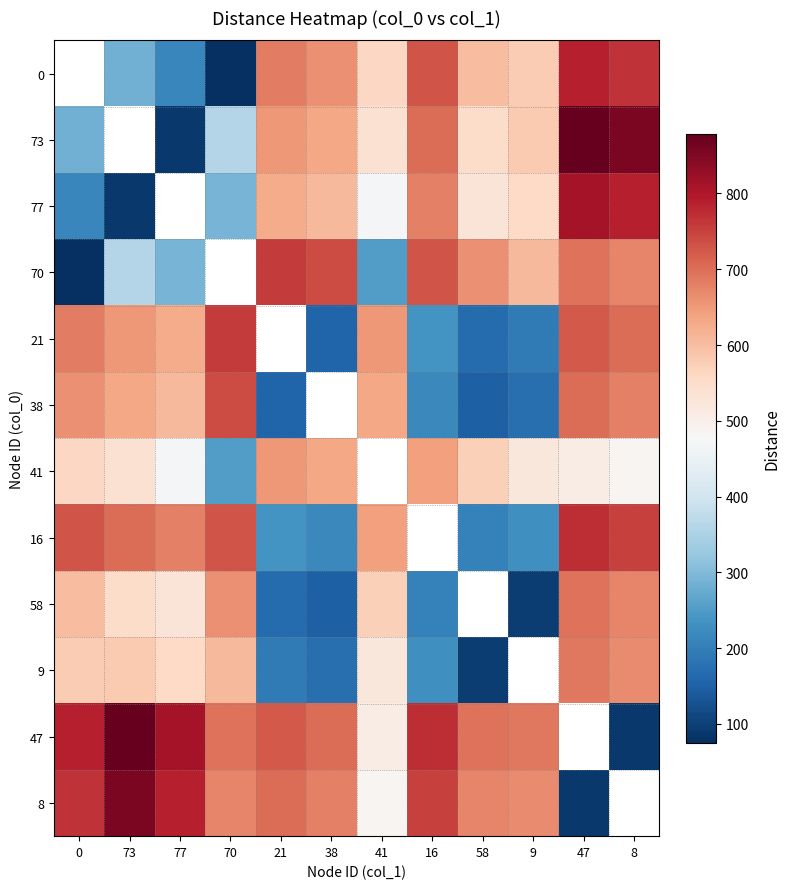

The value of 41 at 77 is 469.0. True or false?

True